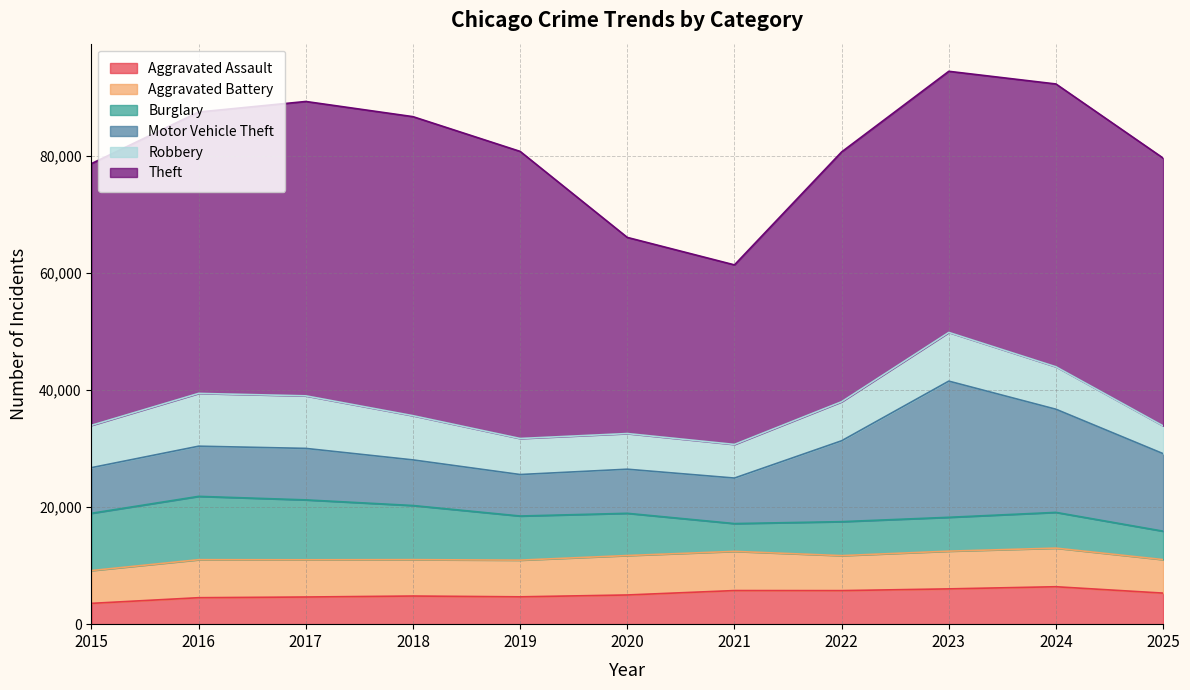

How many lines are shown in the chart?

6